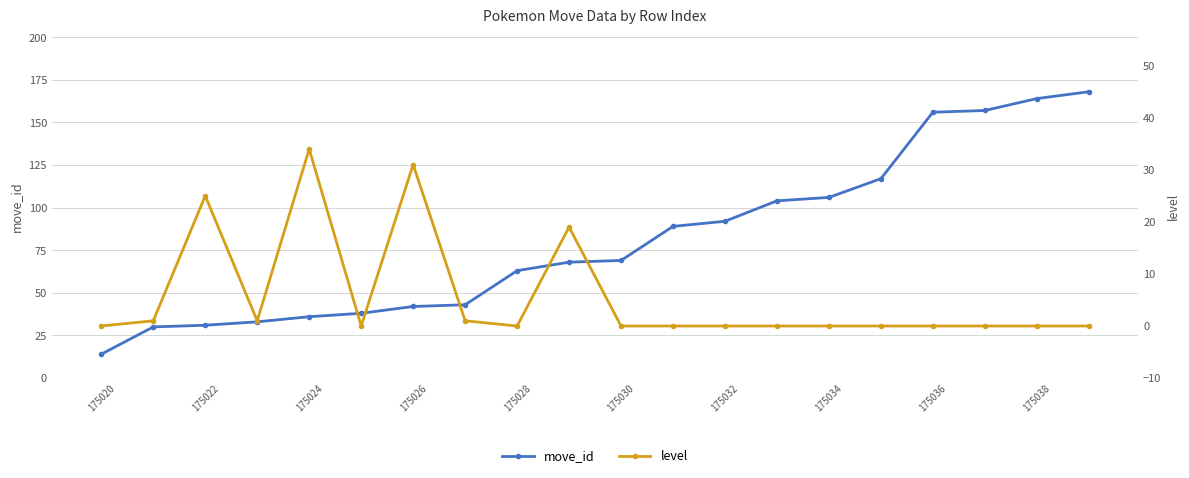

Reading left to right, transcribe all the data shown in this chart.

move_id: 14	30	31	33	36	38	42	43	63	68	69	89	92	104	106	117	156	157	164	168
level: 0	1	25	1	34	0	31	1	0	19	0	0	0	0	0	0	0	0	0	0